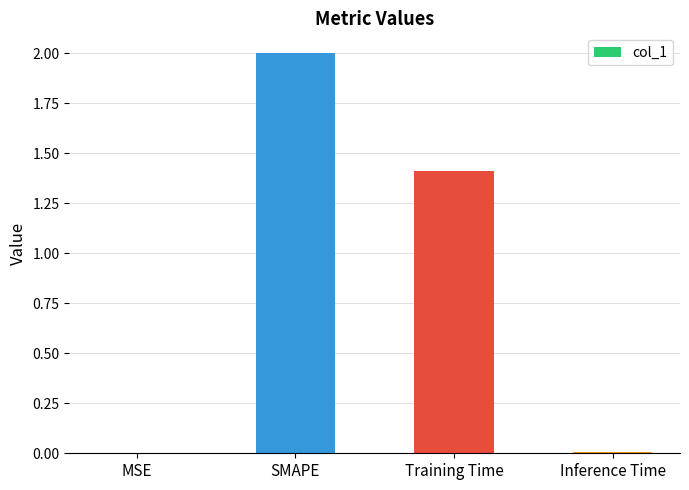

What is the sum of the values at SMAPE and Training Time?

3.4